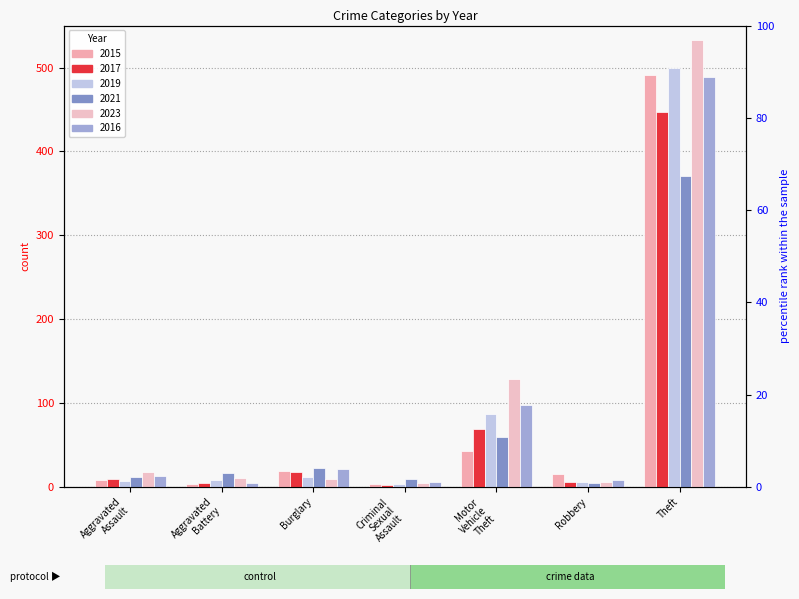

What is the label of the 6th bar from the left?

Robbery